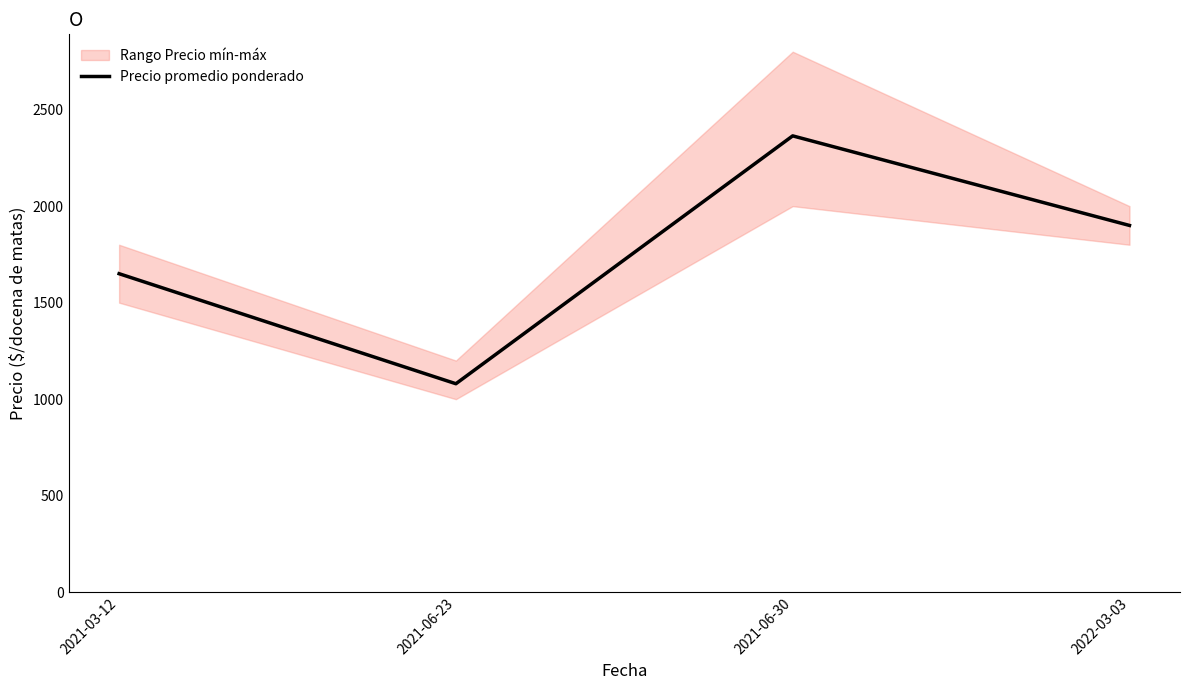

Reading left to right, transcribe all the data shown in this chart.

2021-03-12=1650	2021-06-23=1080	2021-06-30=2364	2022-03-03=1900